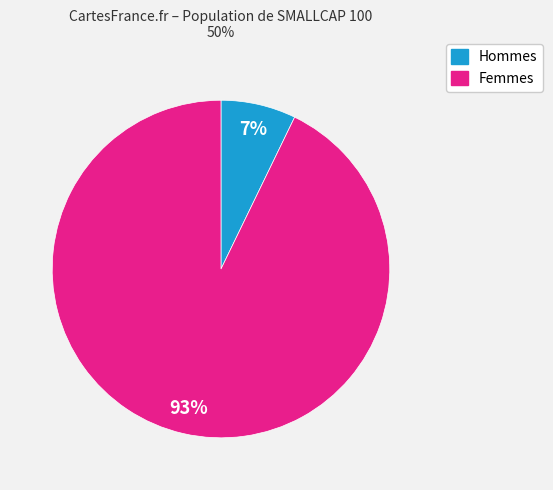

Does any single category account for the majority?

Yes